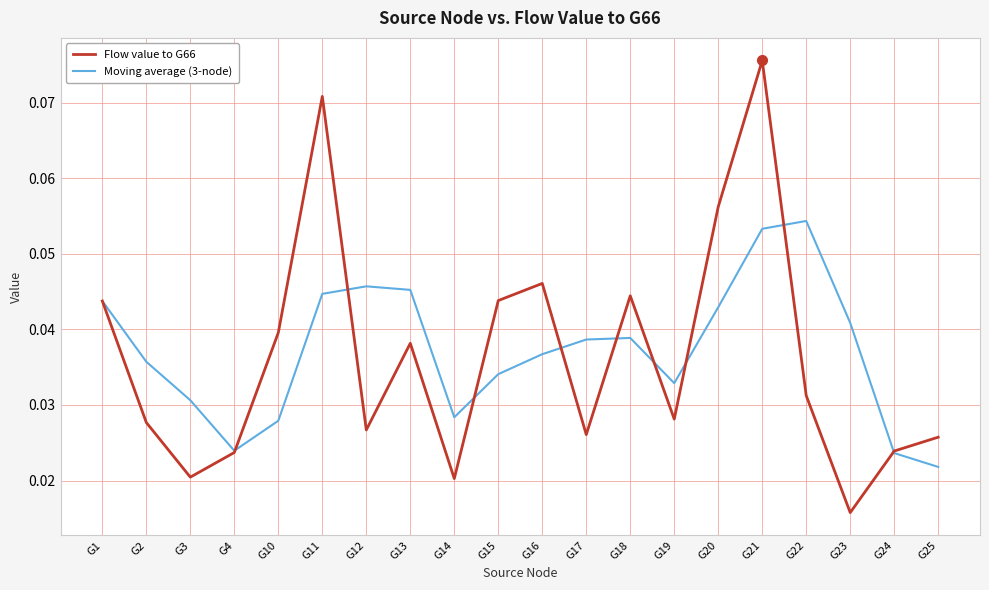

Between G14 and G19, which series saw the biggest shift?

Flow value to G66